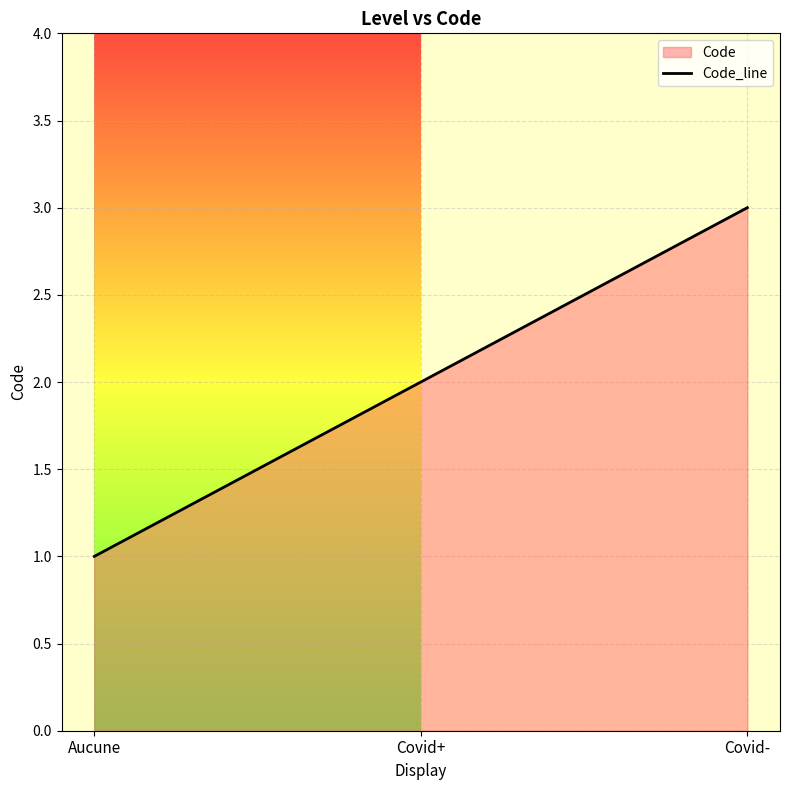

What is the sum of the values at Aucune and Covid+?

3